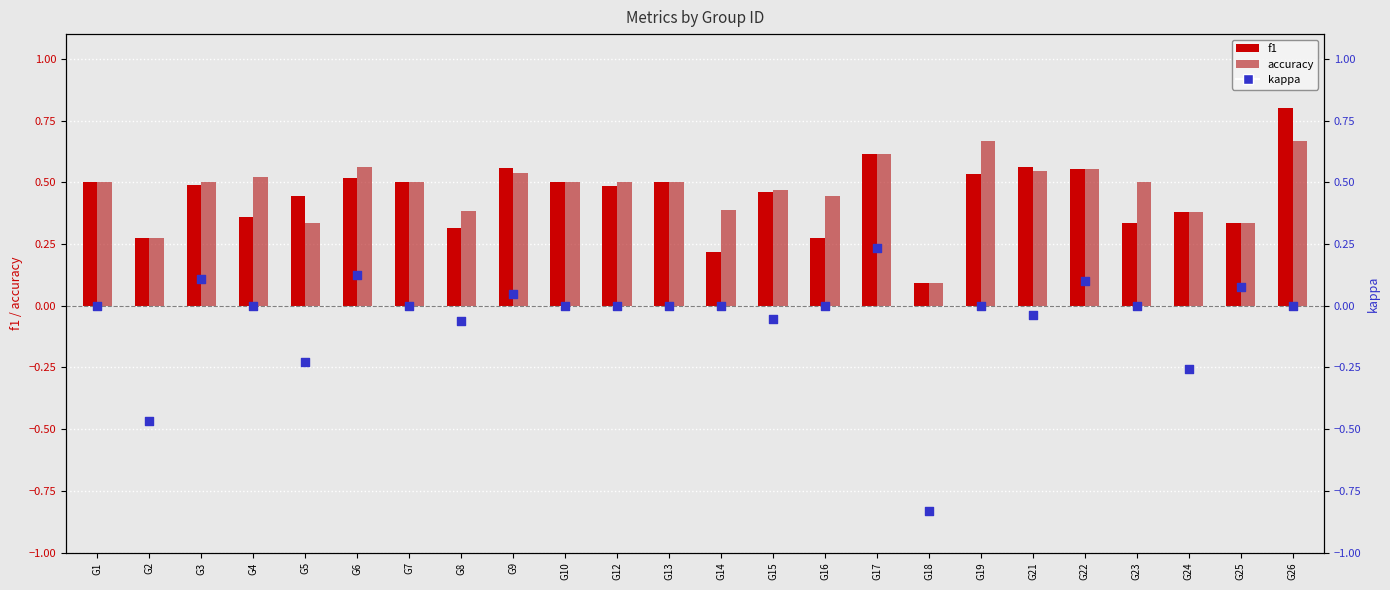

Is the value of accuracy at G9 greater than the value of kappa at G19?

Yes